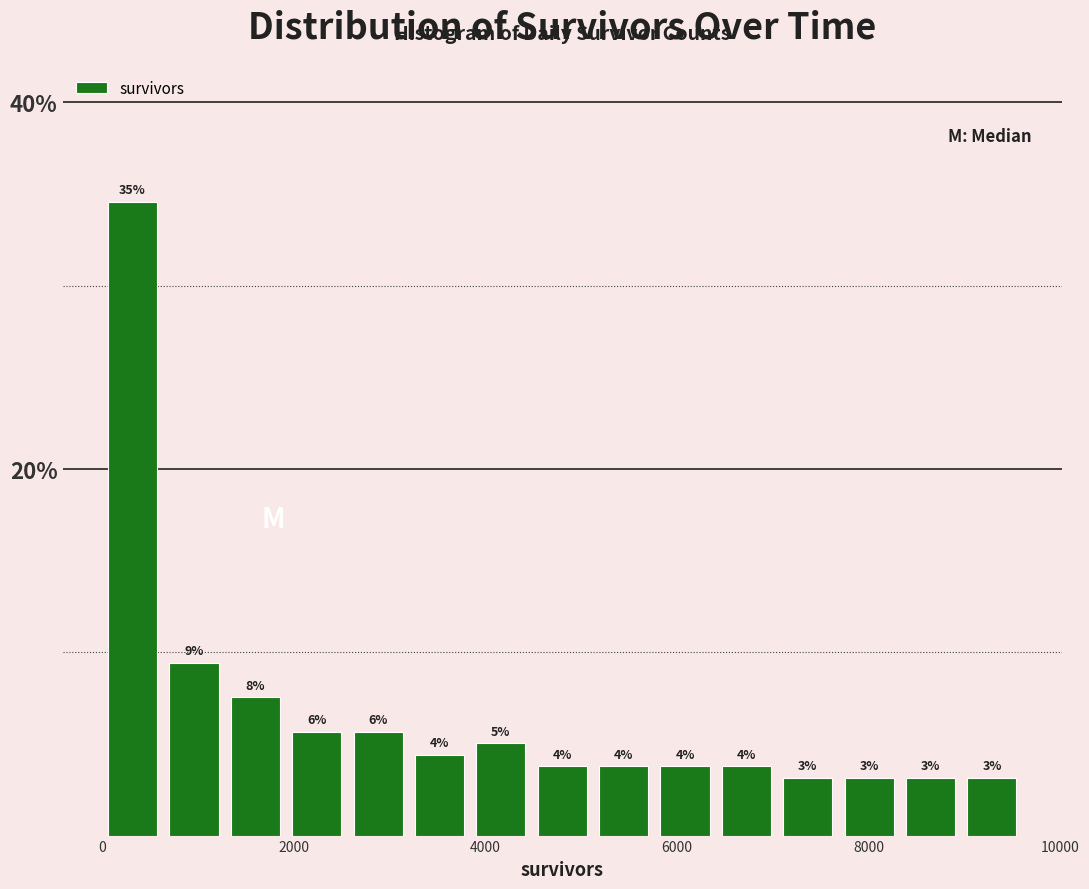

Around what value on the x-axis is the tallest bar? Give the approximate position of its centre, as read against the axis.

400